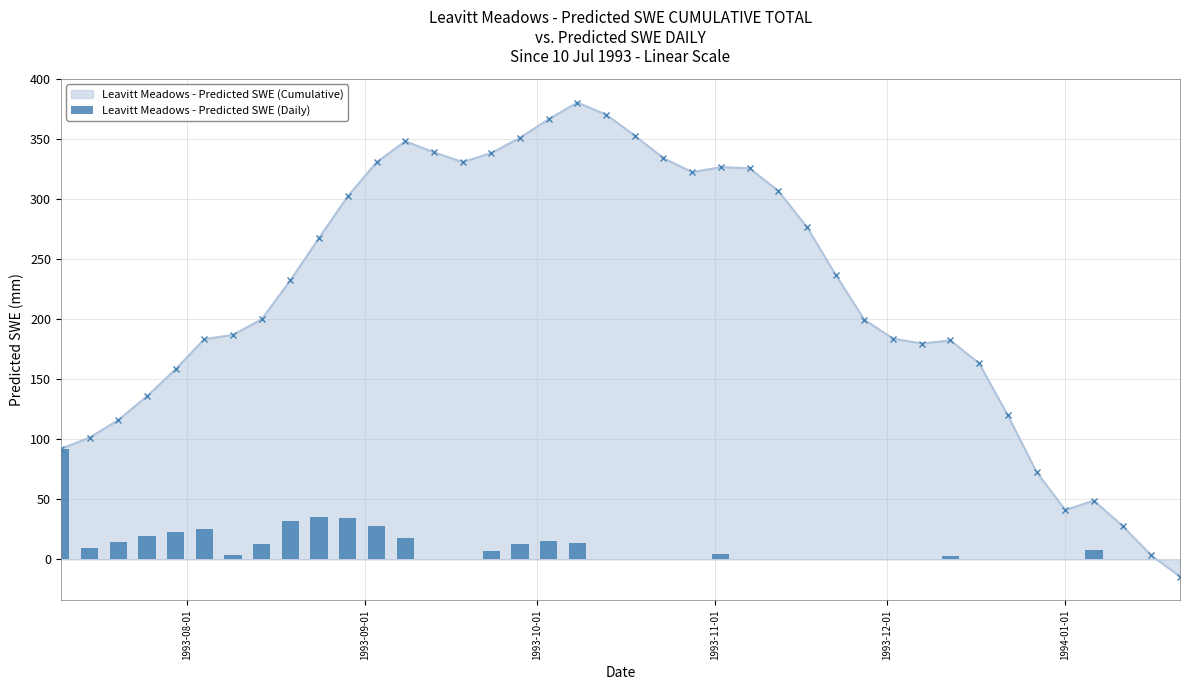

What is the maximum value for Leavitt Meadows - Predicted SWE (Cumulative)?

380.7